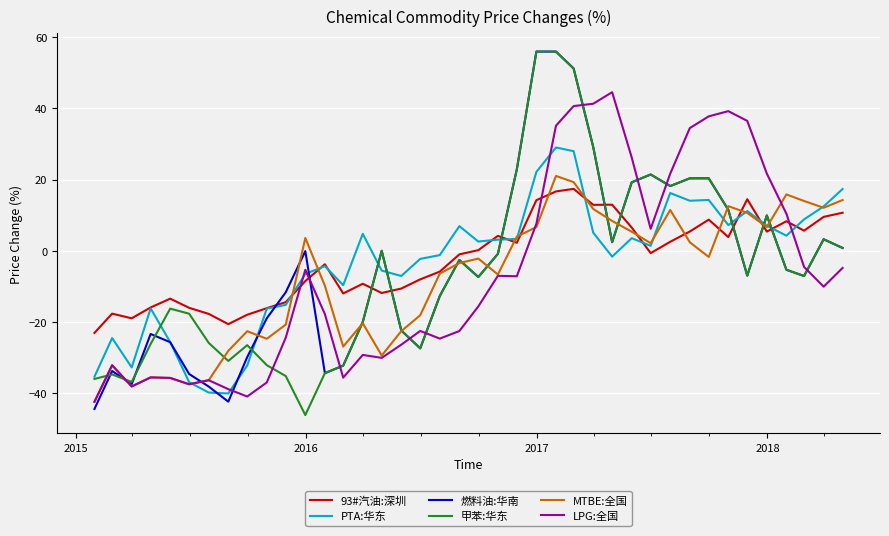

What is the maximum value for 甲苯:华东?

56.0